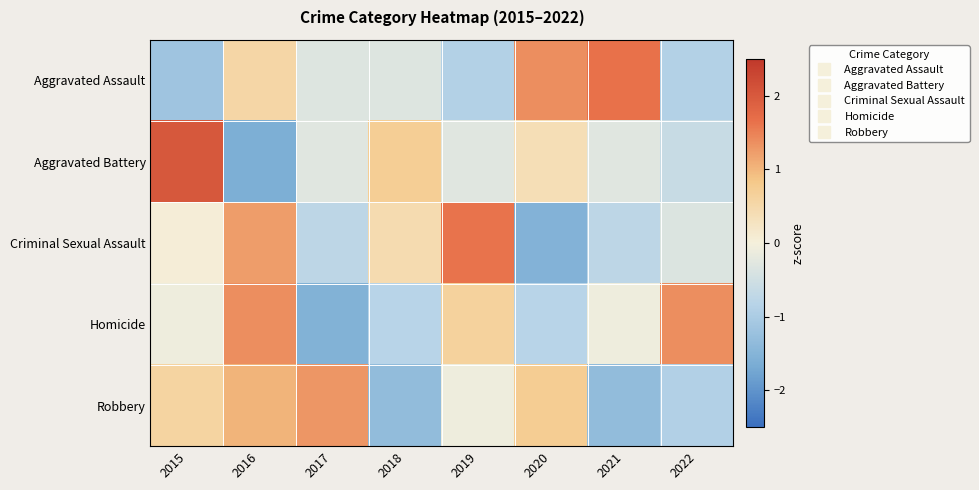

Rank the series at 2017 from lowest to highest value.

Homicide, Criminal Sexual Assault, Aggravated Assault, Aggravated Battery, Robbery